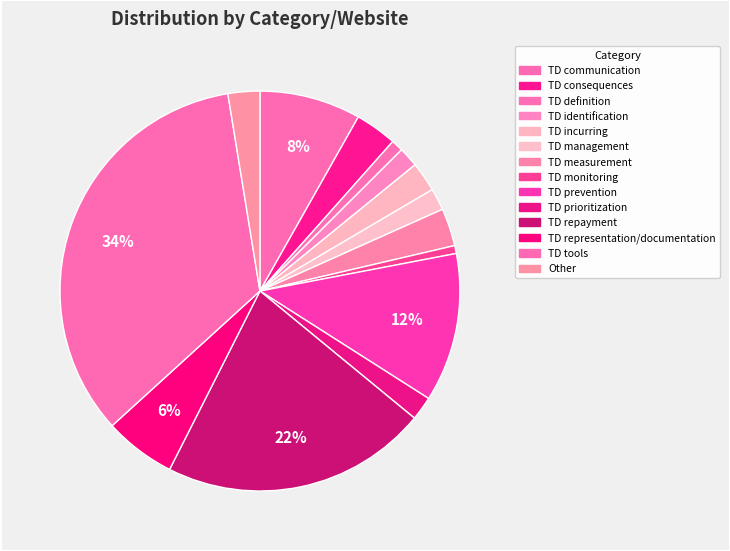

Does TD definition represent more than half of the total?

No